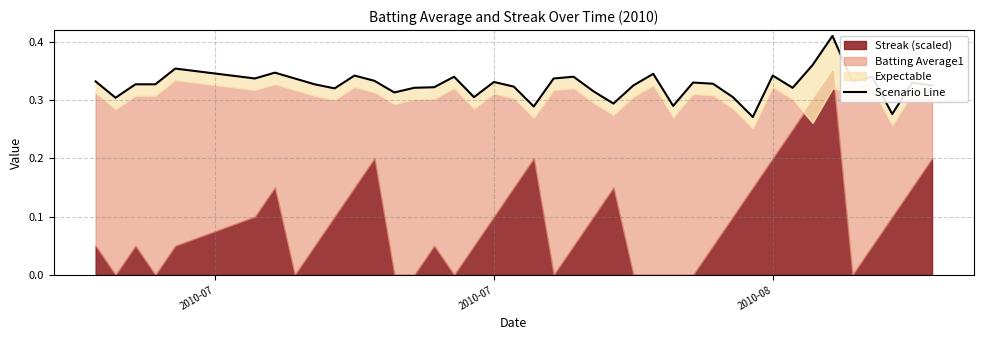

How many lines are shown in the chart?

1